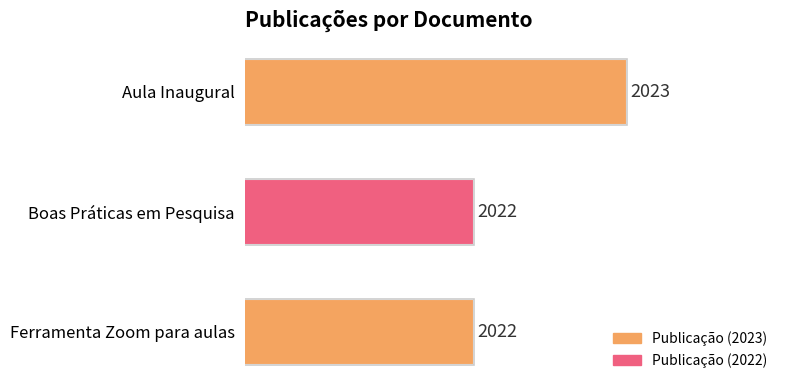

What is the average value?

2022